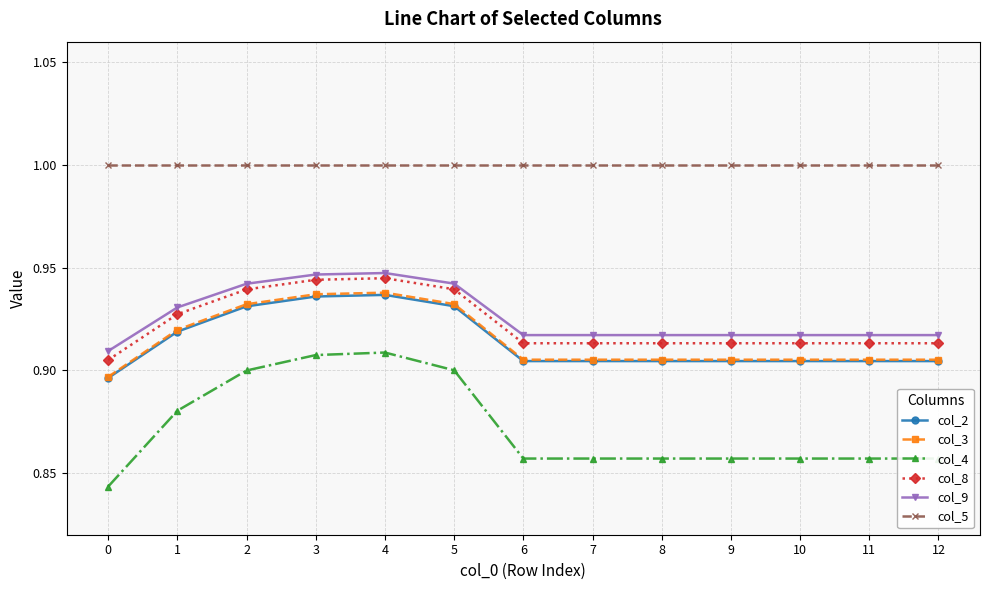

Does the chart have visible grid lines?

Yes